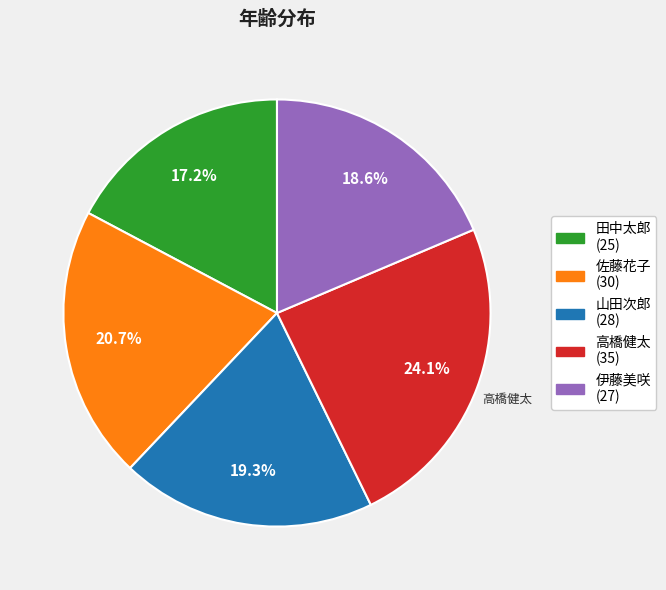

Which slice is the smallest?

田中太郎